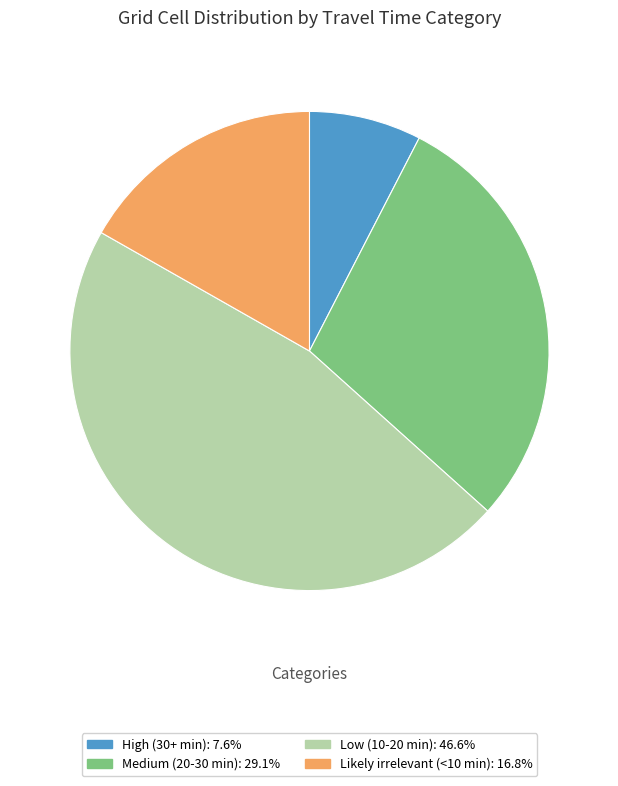

Which slice is the smallest?

High (30+ min)